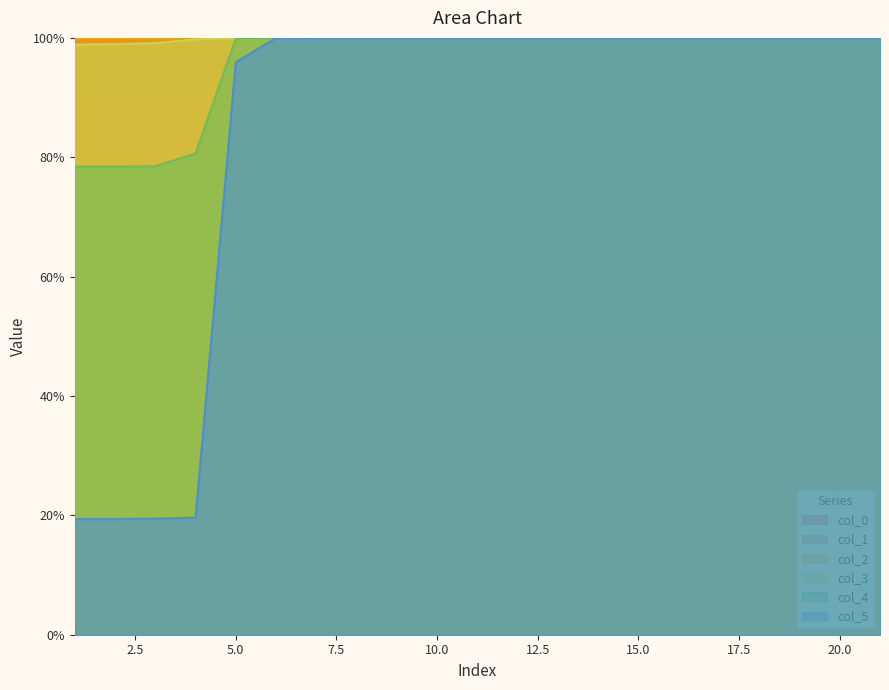

At which category does the chart reach its peak across all series?

21